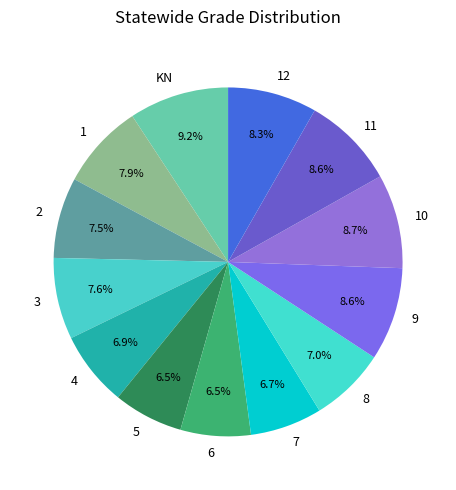

Which category has the biggest portion of the pie?

KN